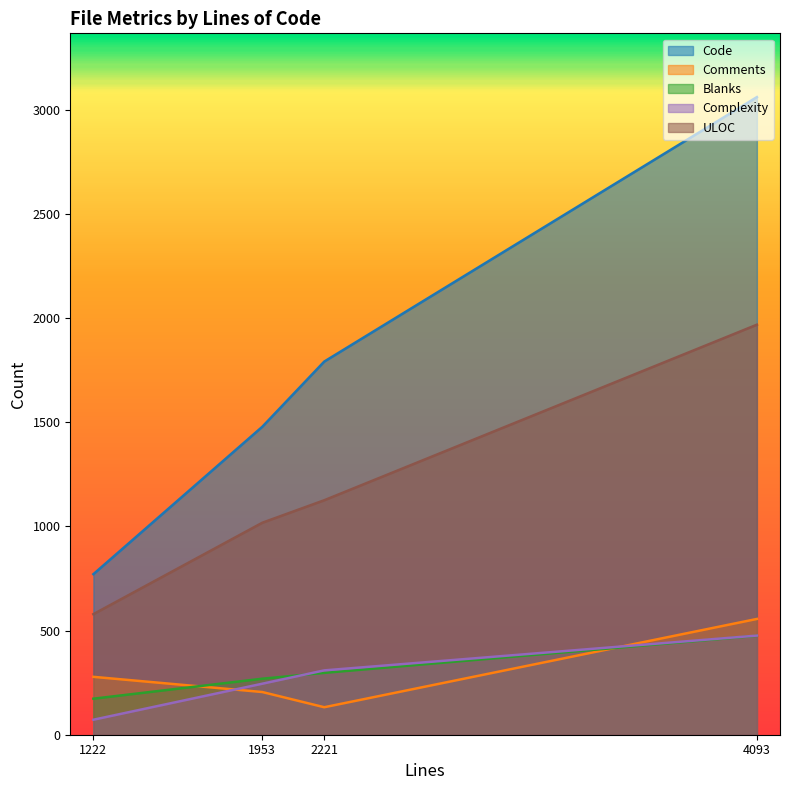

True or false: Blanks has more than 2 interior local peaks.

False